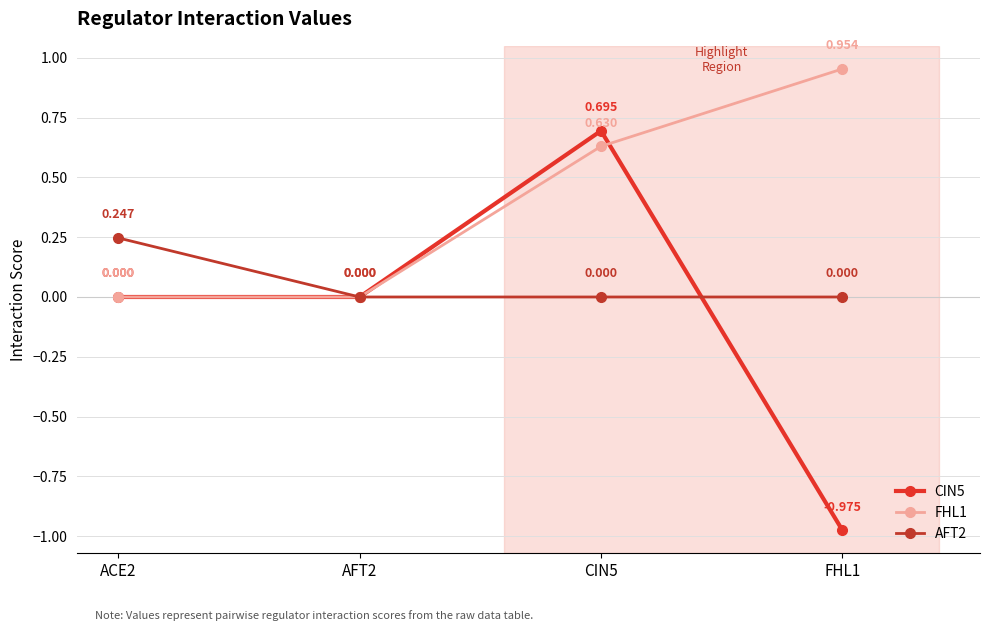

Rank the series at AFT2 from lowest to highest value.

CIN5, FHL1, AFT2